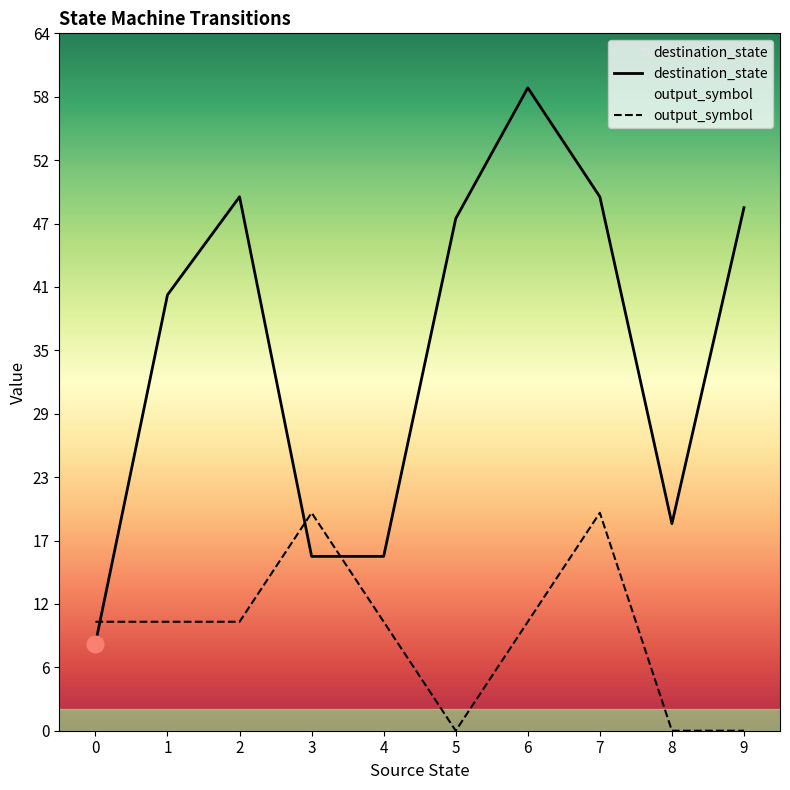

Is the value of destination_state at 9 greater than the value of output_symbol at 1?

Yes